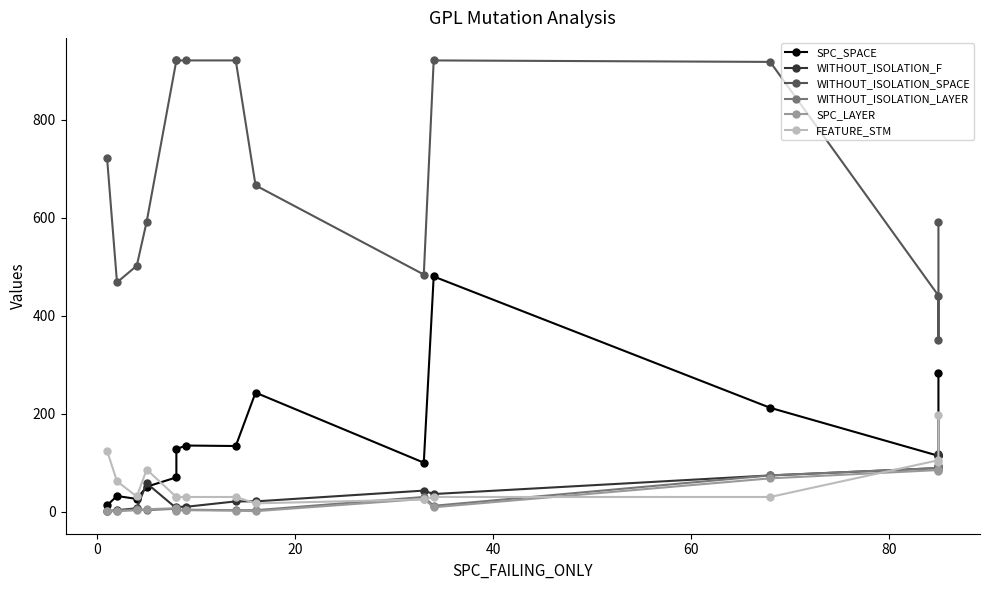

What is the difference between the second highest and minimum values in the WITHOUT_ISOLATION_SPACE series?

570